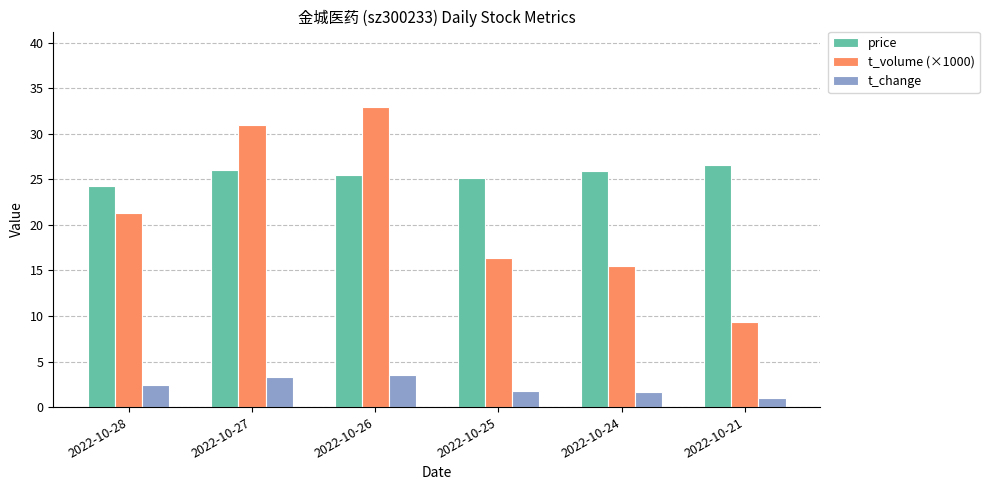

Which series has the largest range (max minus min)?

t_volume (×1000)